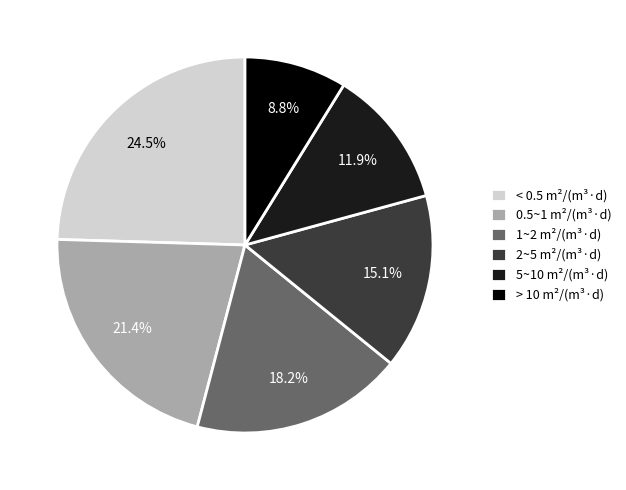

To the nearest percent, what is the average slice percentage?

17%